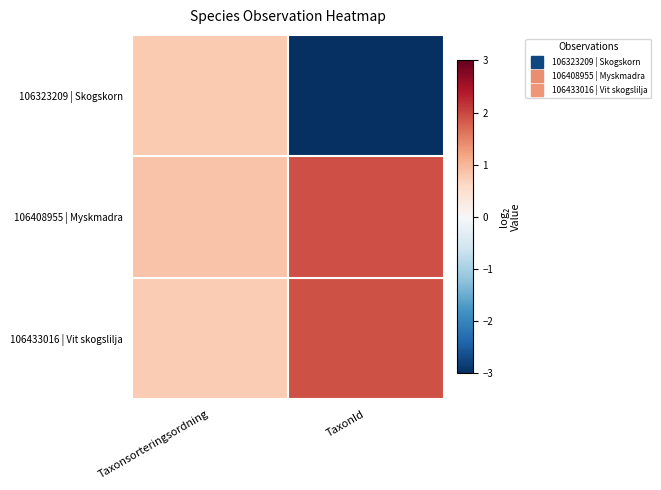

Which has a higher value, Taxonsorteringsordning or TaxonId?

Taxonsorteringsordning